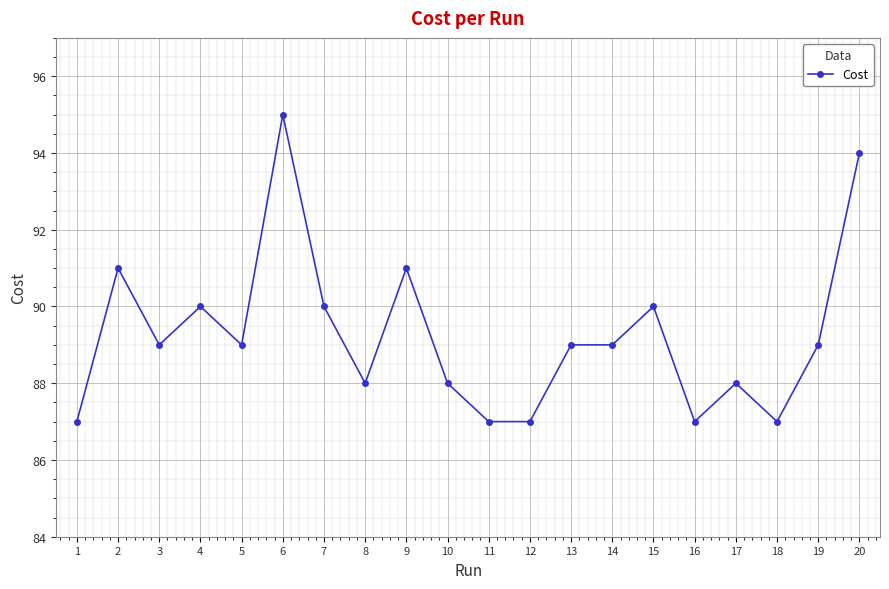

Reading left to right, list all the values displayed in this chart.

1=87.0	2=91.0	3=89.0	4=90.0	5=89.0	6=95.0	7=90.0	8=88.0	9=91.0	10=88.0	11=87.0	12=87.0	13=89.0	14=89.0	15=90.0	16=87.0	17=88.0	18=87.0	19=89.0	20=94.0